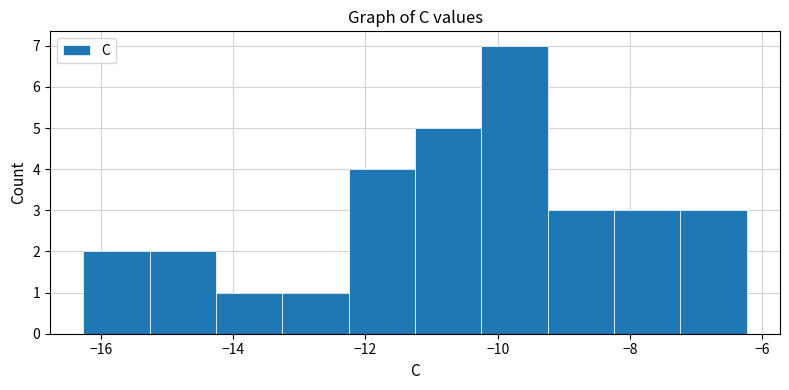

What is the height of the bar covering -13.2 to -12.2 on the x-axis? Neither the bar edges nor the heights are printed on the chart, so give them approximately, as read against the axes.

1